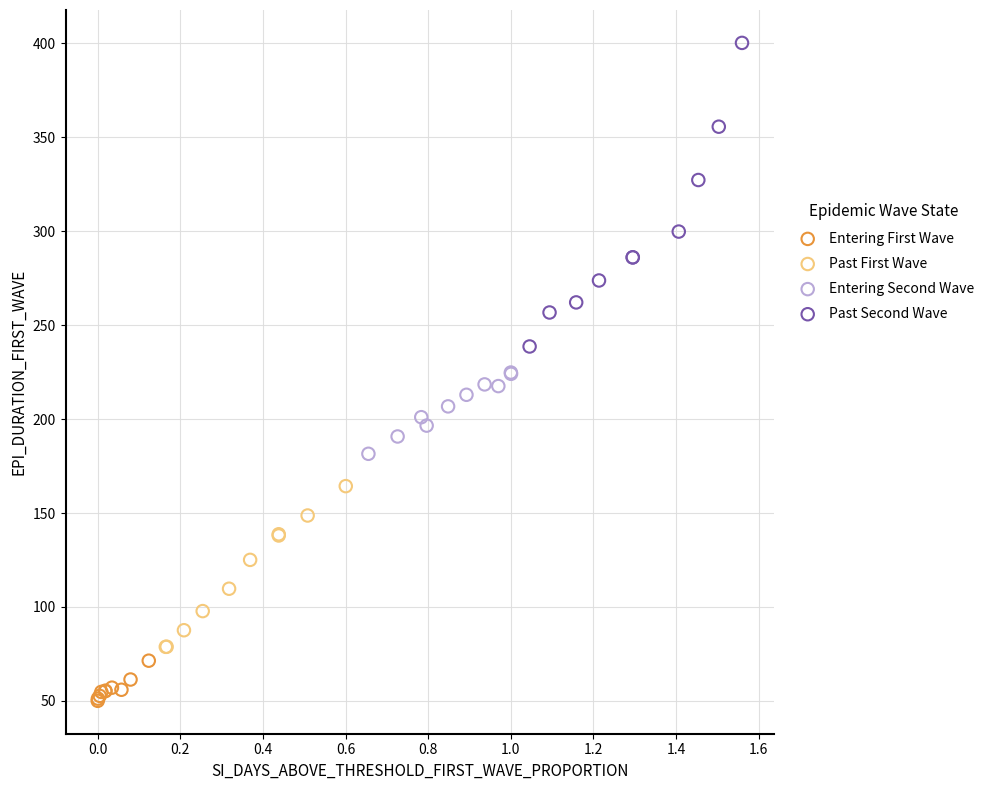

What are all the series names shown in the legend?

Entering First Wave, Past First Wave, Entering Second Wave, Past Second Wave